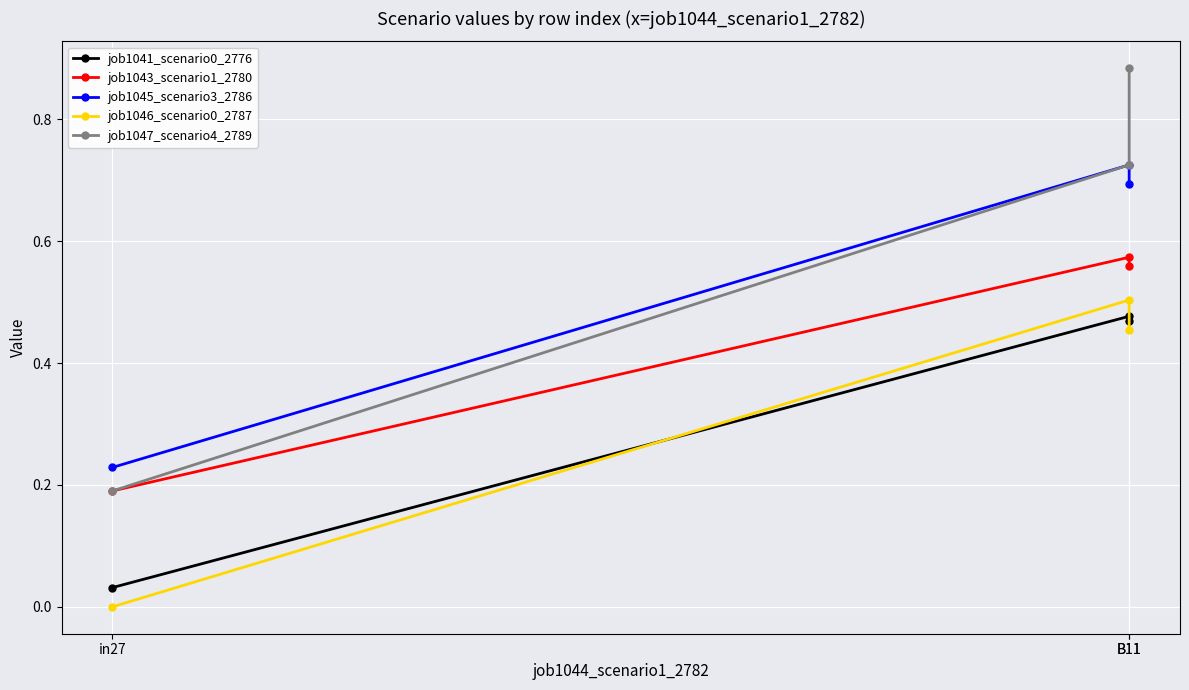

At which category is the sum across all series the highest?

B11